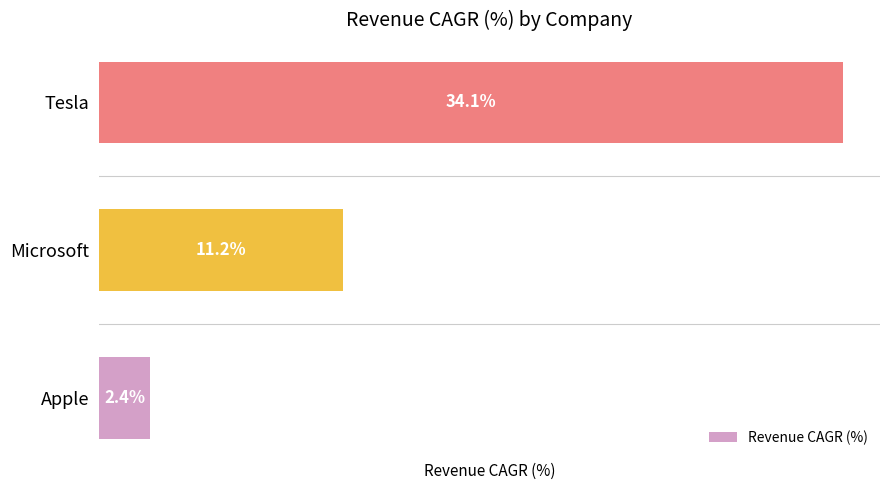

At which category does the chart reach its minimum across all series?

Apple